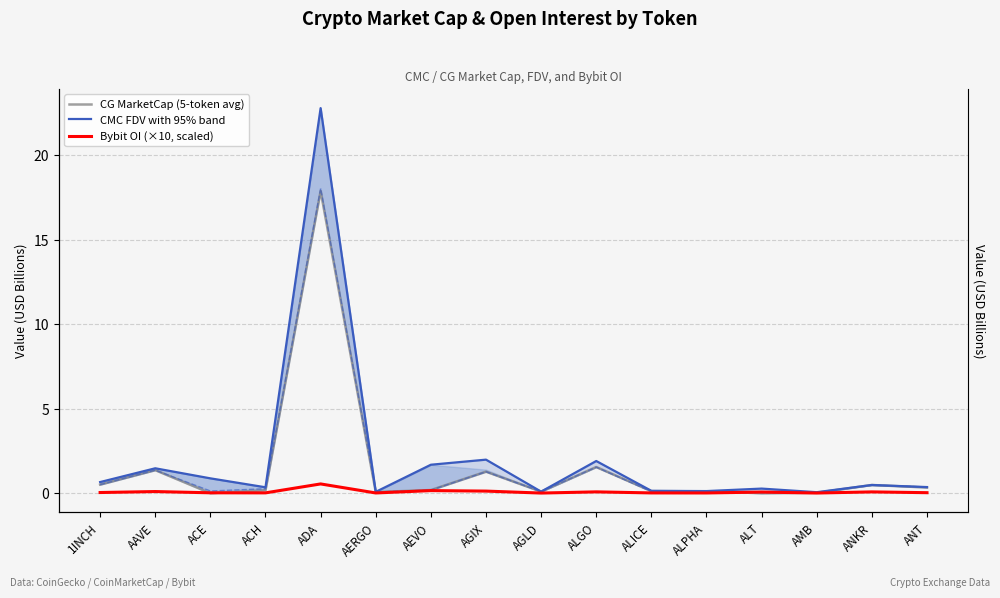

What value does the CMC FDV with 95% band series have at ANT?

0.4